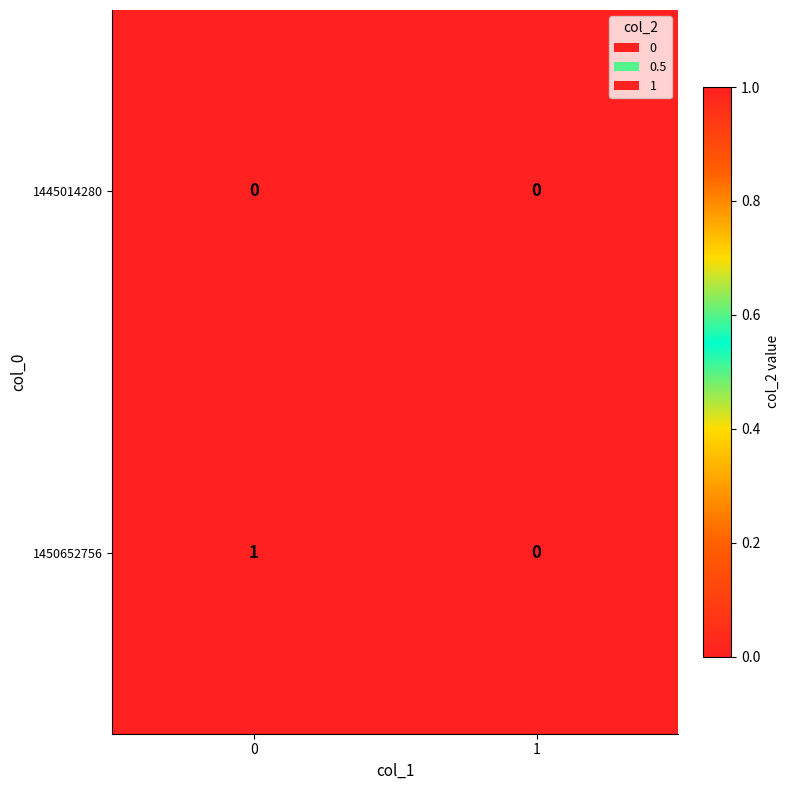

Which series changed the most between 0 and 1?

1450652756